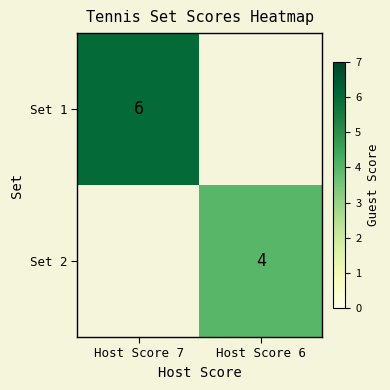

The Set 2 series shows 4 at Host Score 6. True or false?

True